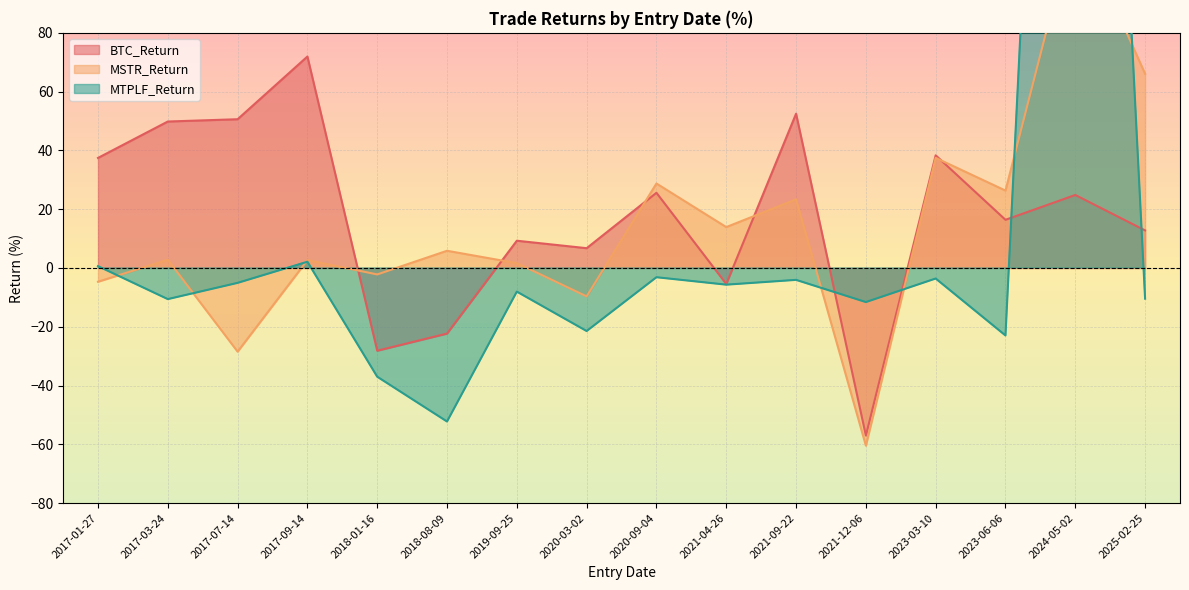

How many distinct data groups are displayed?

3